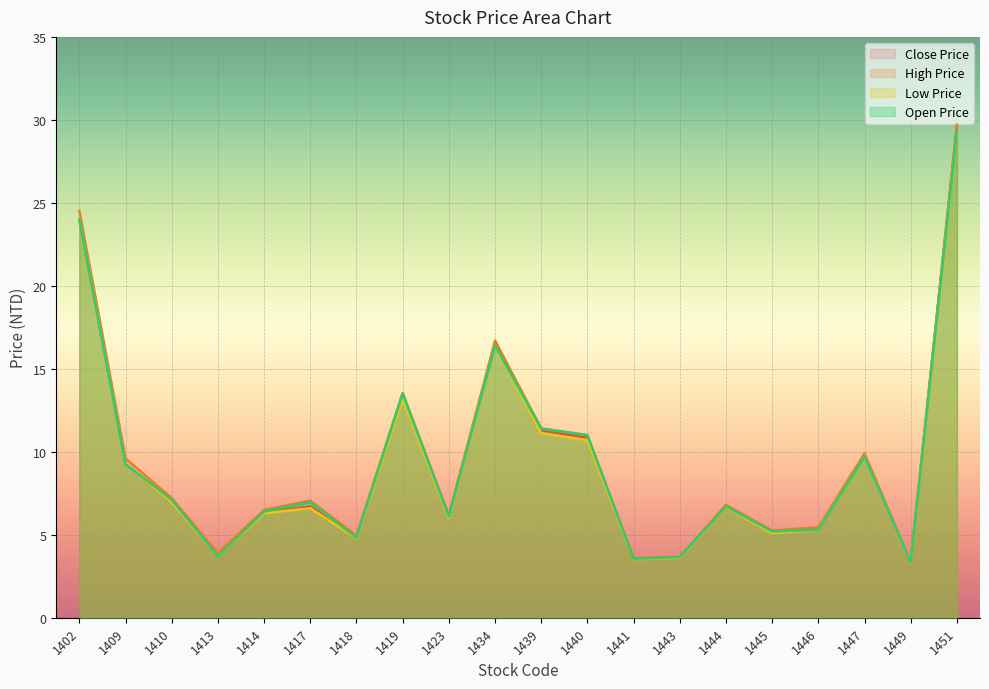

At how many categories does at least one series exceed 10?

6